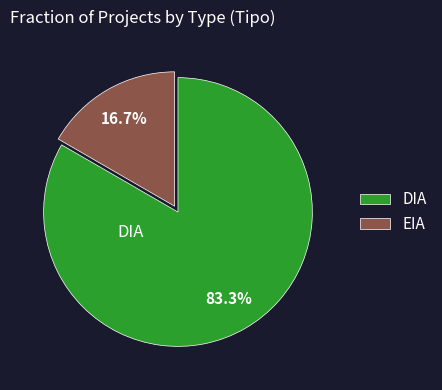

The DIA slice represents 89% of the pie. True or false?

False